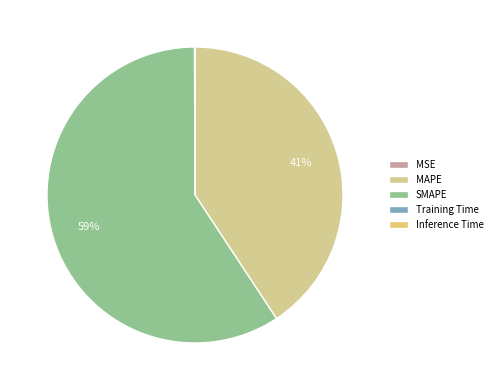

To the nearest percent, what is the difference between the largest and smallest slice percentages?

59%